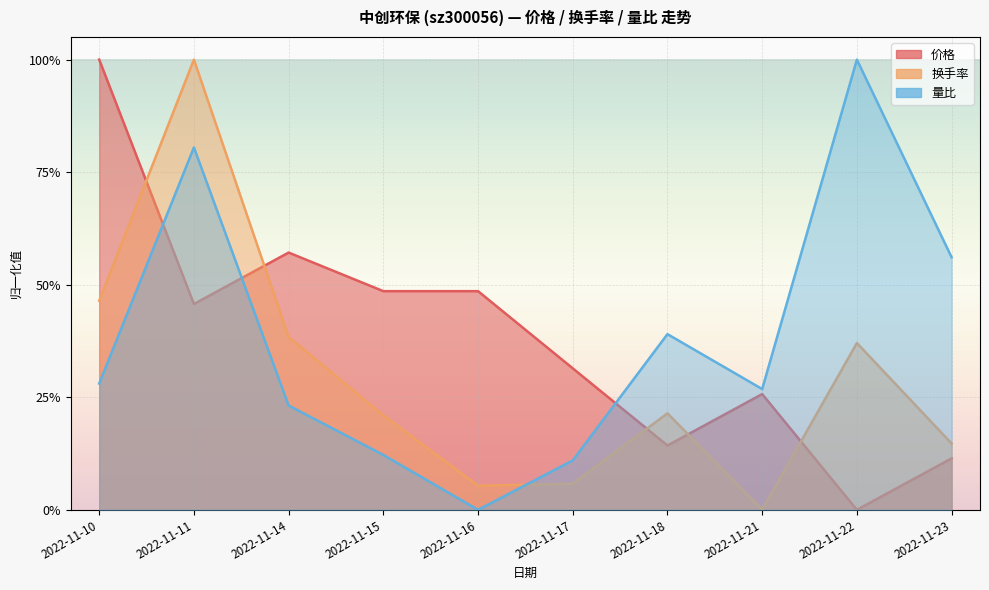

What are all the series names shown in the legend?

价格, 换手率, 量比